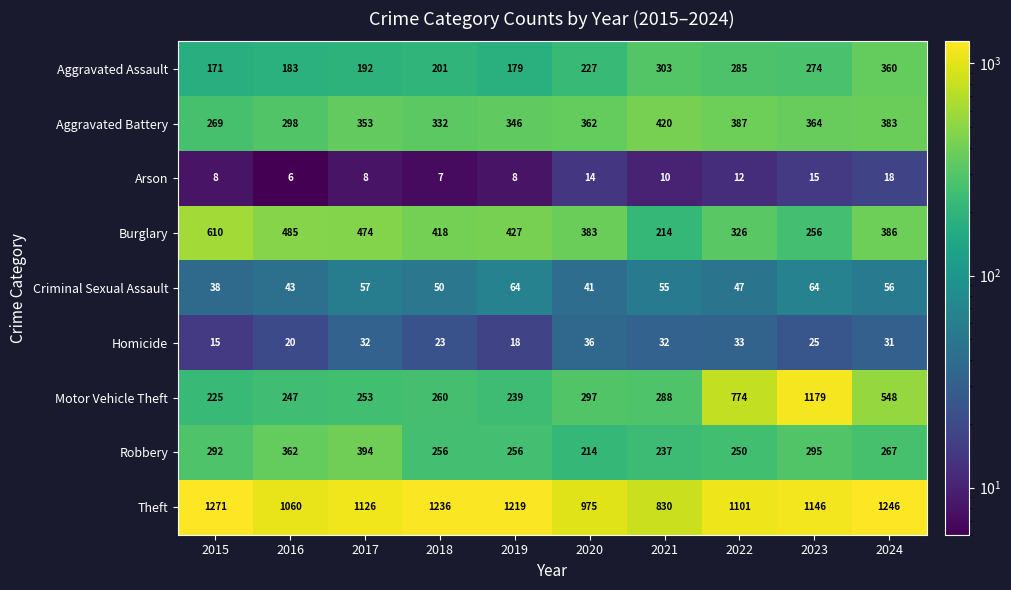

What is the sum of the Arson values at 2021 and 2020?

24